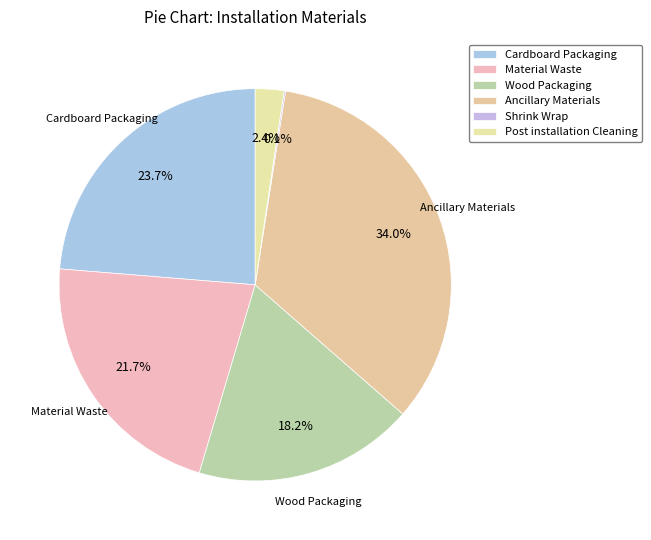

How many segments does this pie chart have?

6